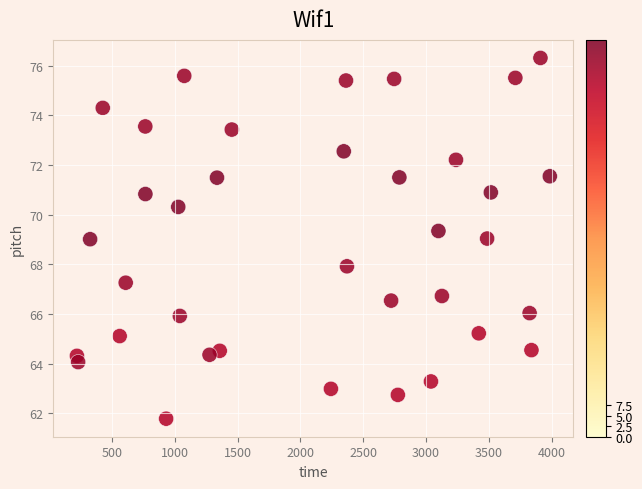

What is the range of Y values (max minus min)?

14.5